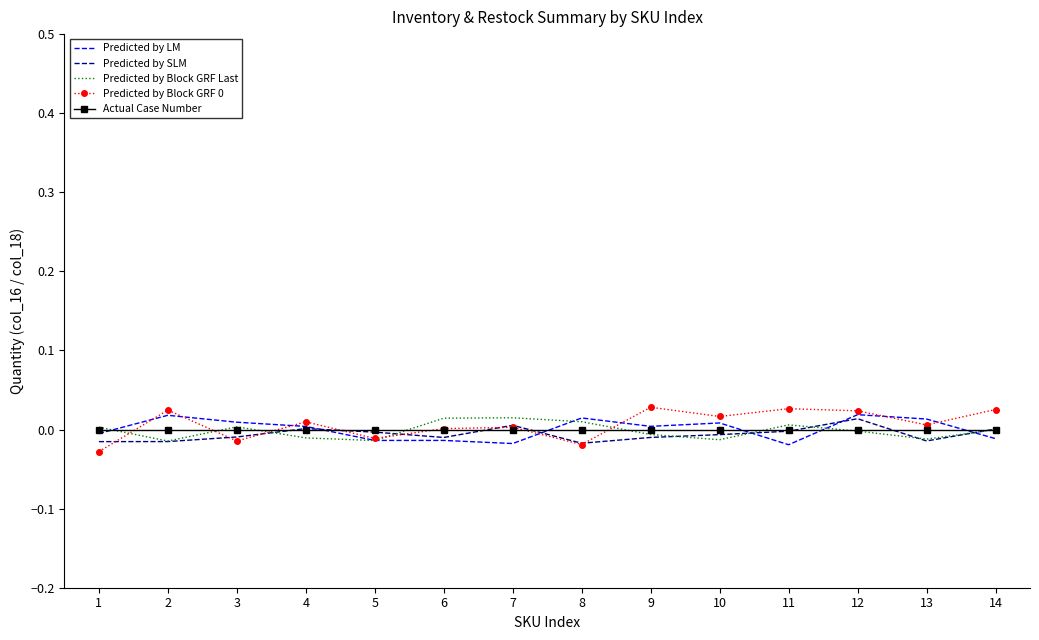

Is the value of Predicted by Block GRF 0 at 1 greater than the value of Predicted by Block GRF Last at 6?

No